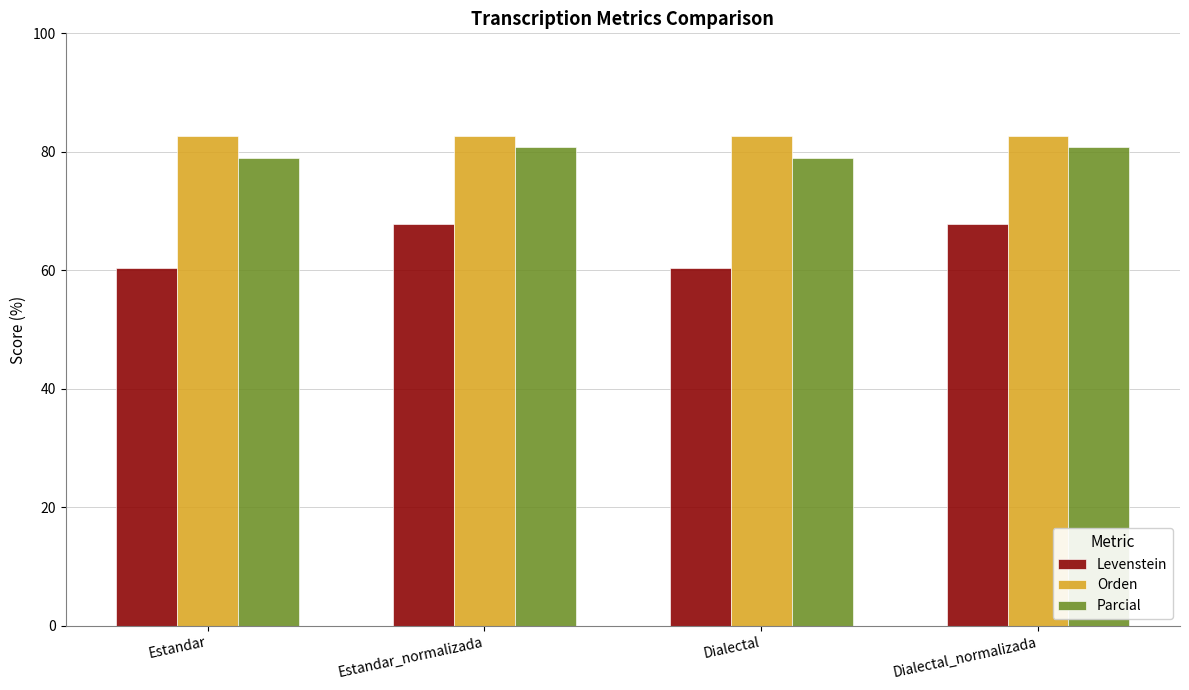

Which series has the widest spread of values?

Levenstein